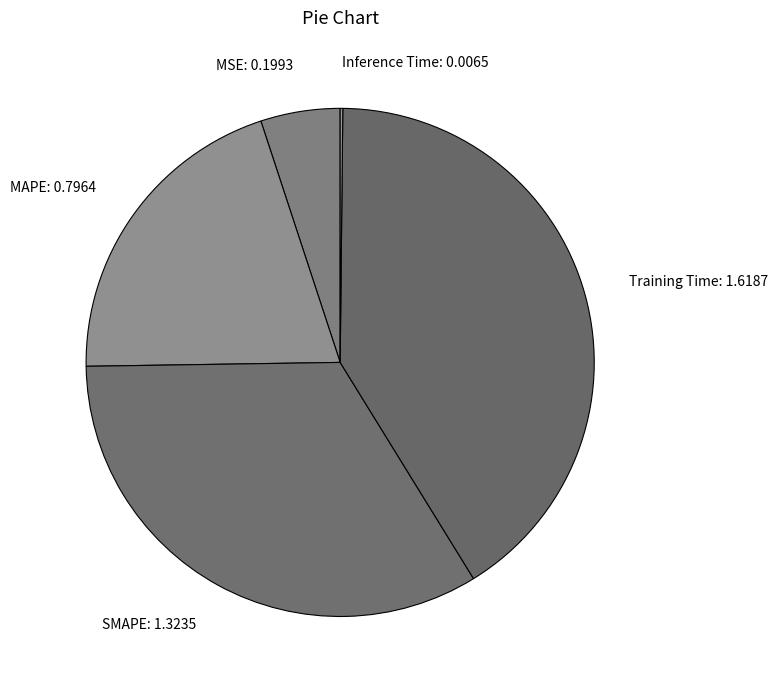

Is it true that SMAPE is 22% of the pie?

False